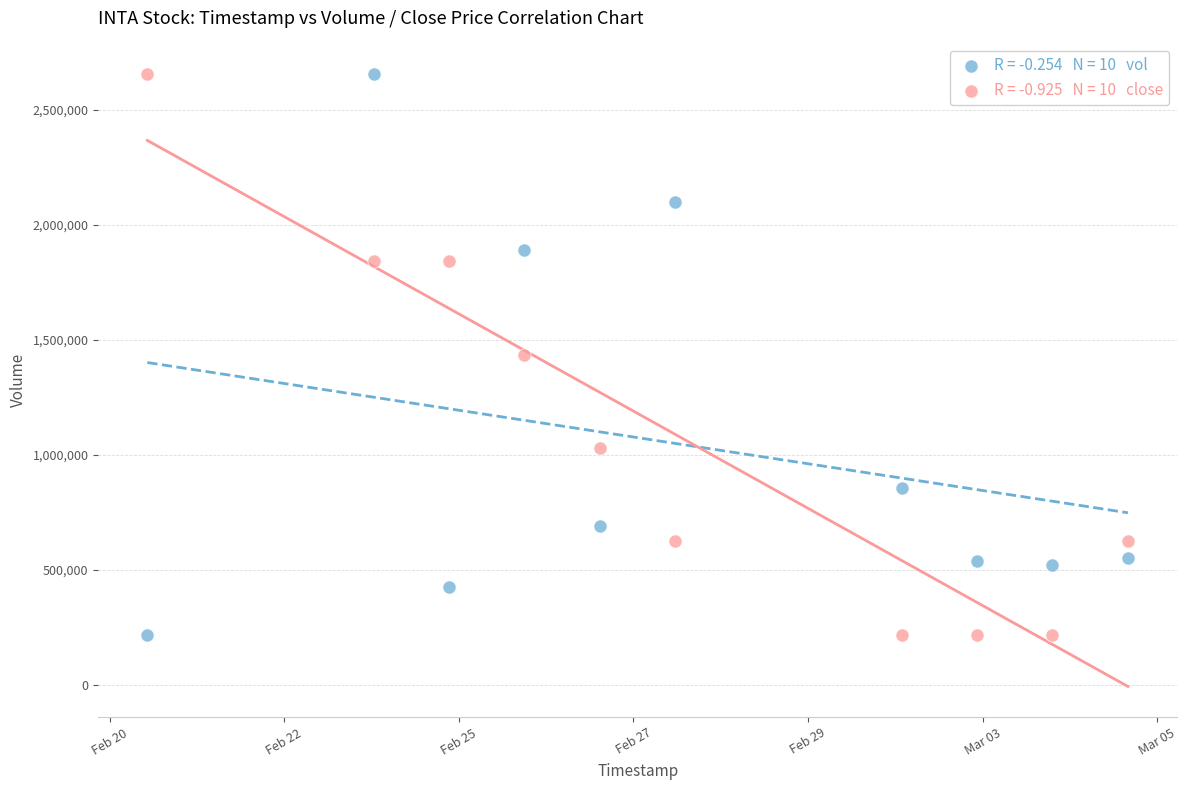

Across all data points, what is the range of X values (max minus min)?

1123200.0